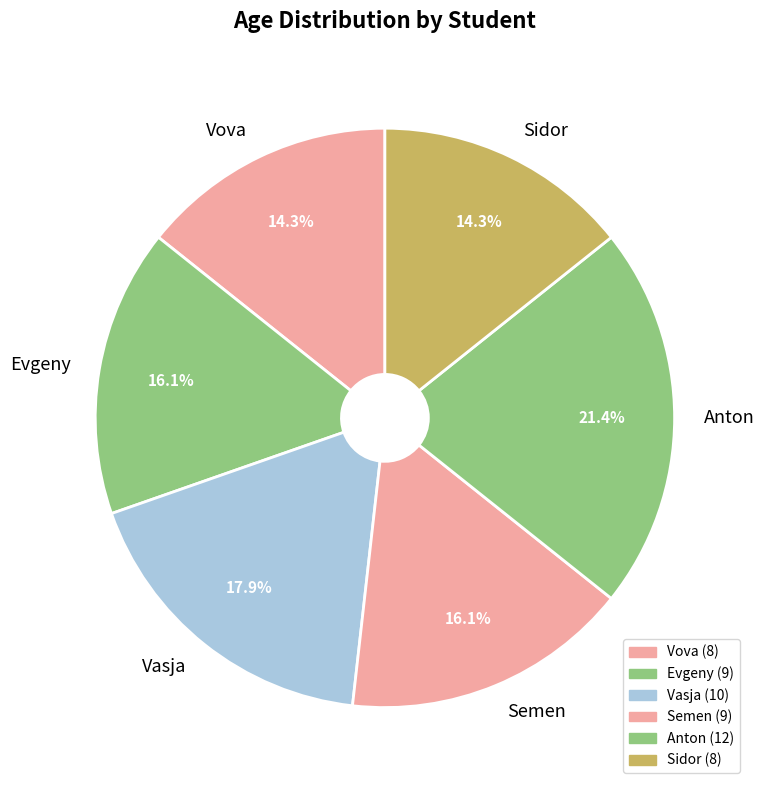

Which slice is the largest?

Anton